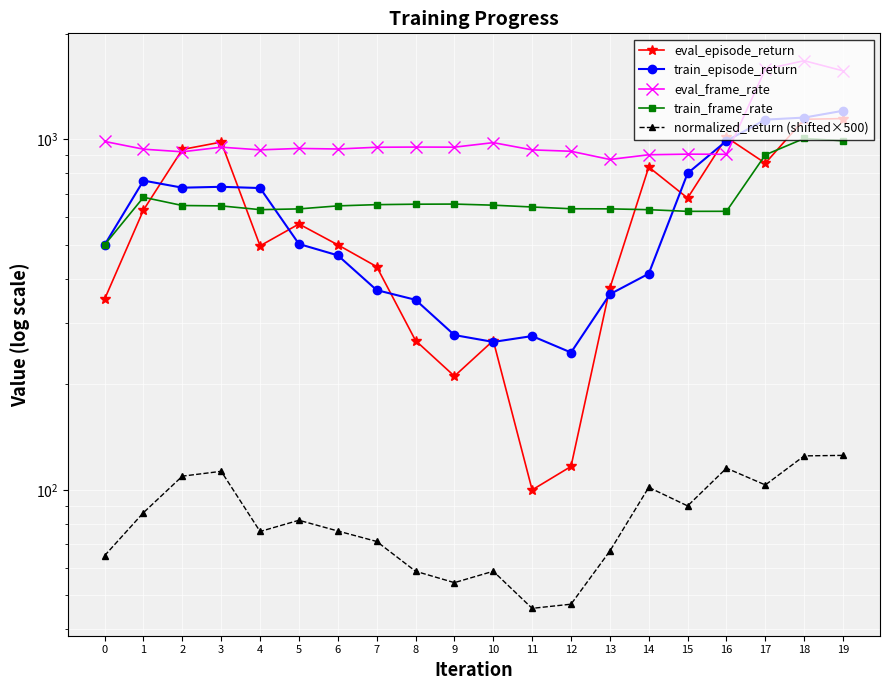

Which series changed the most between 7 and 19?

train_episode_return